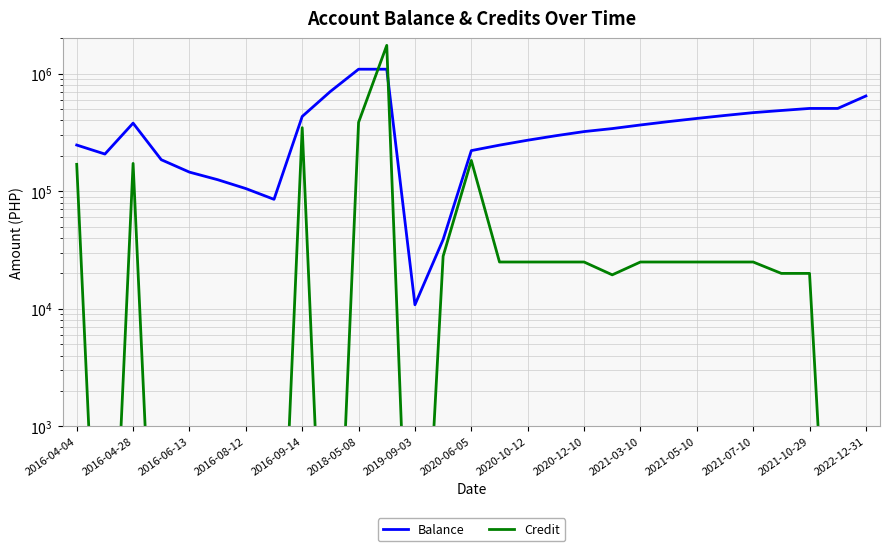

What position from the right is 2021-03-10?

9